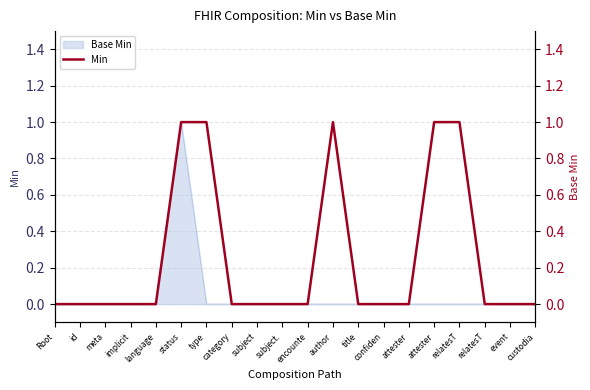

What is the greatest value displayed?

1